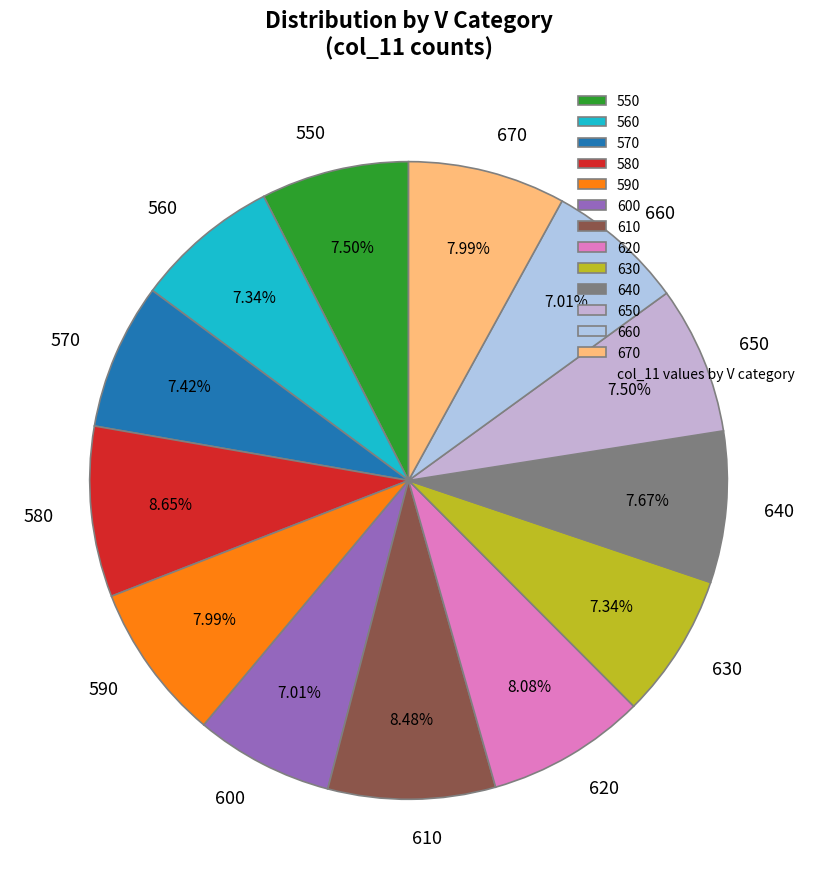

To the nearest percent, what is the combined percentage of 560 and 580?

16%